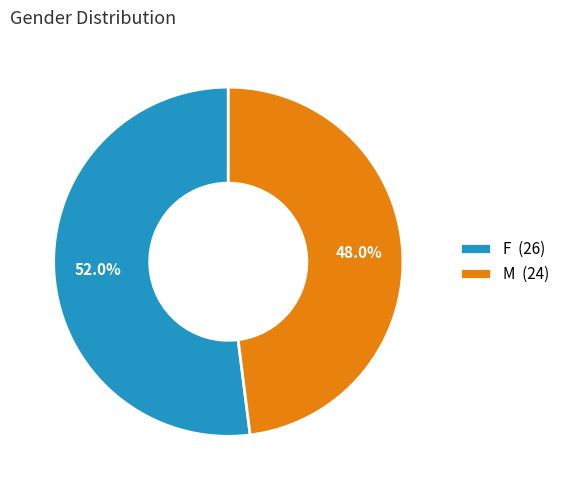

Does M account for over 50% of the chart?

No